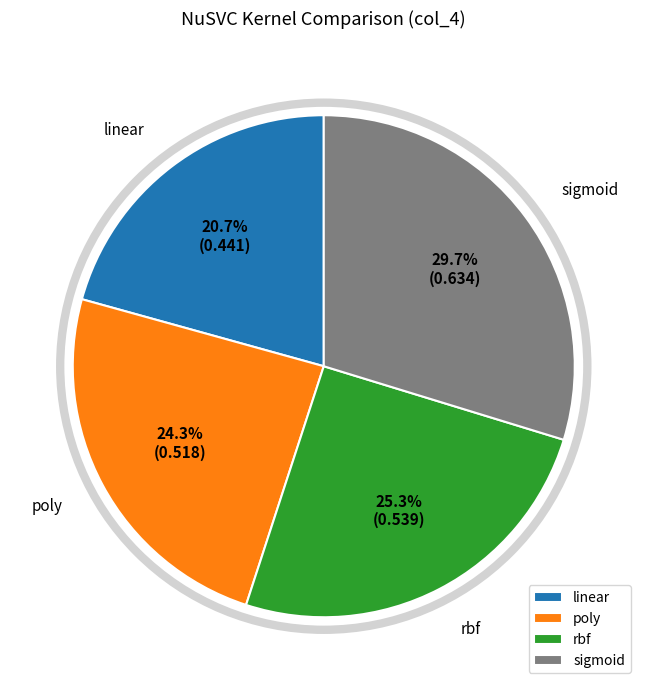

Count the number of slices in the pie.

4